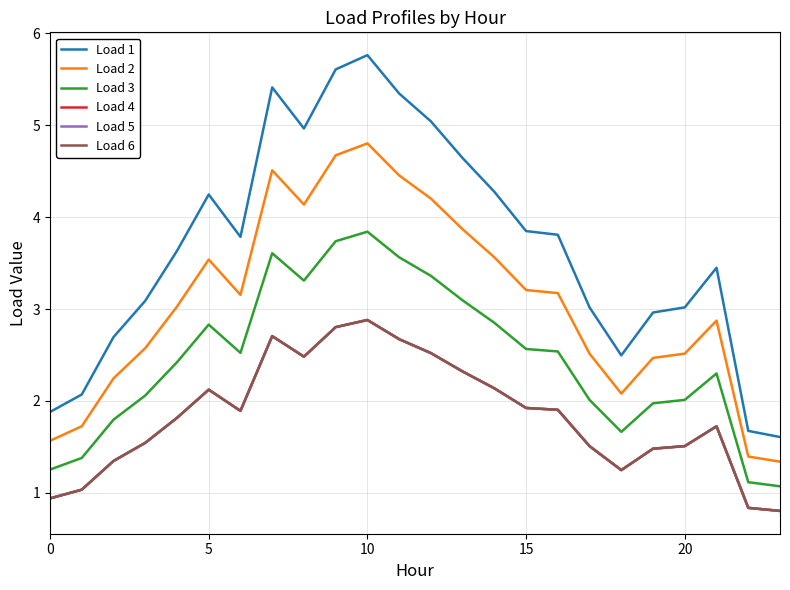

True or false: Load 2 and Load 1 intersect in this chart.

False